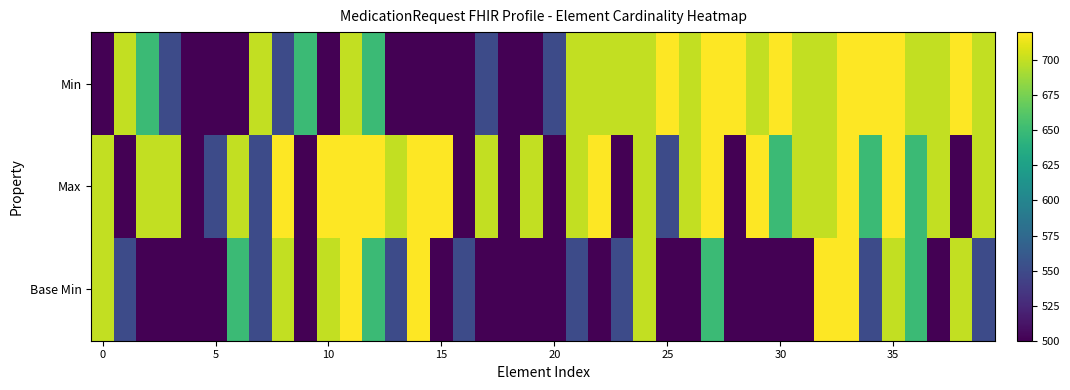

At how many categories does at least one series exceed 619?

35